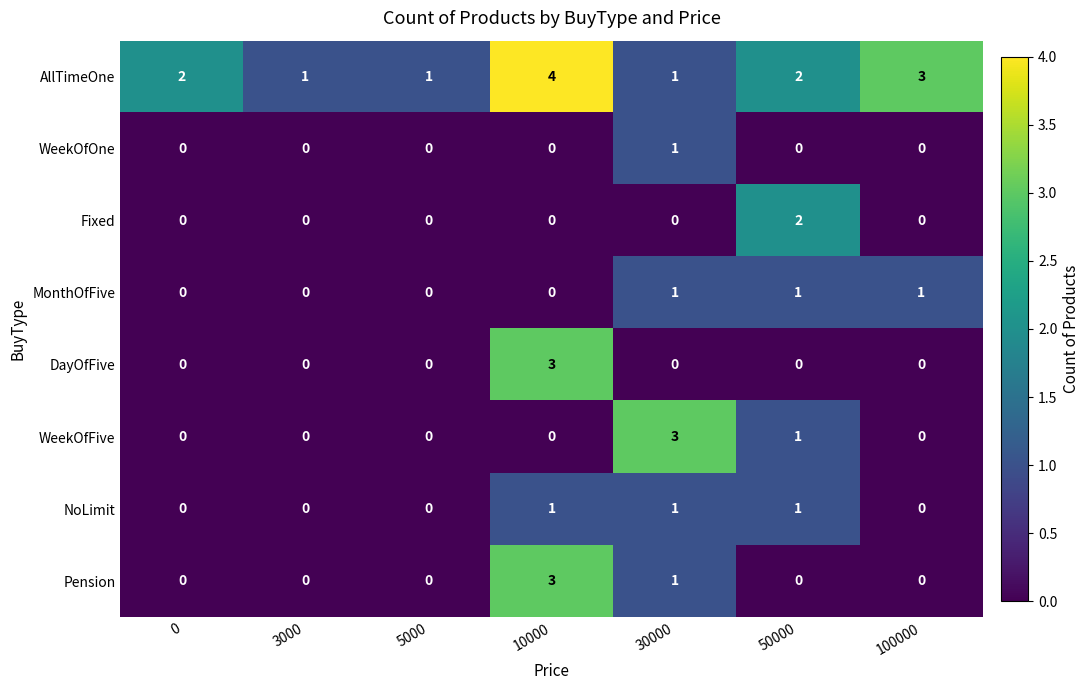

What is the greatest value displayed?

4